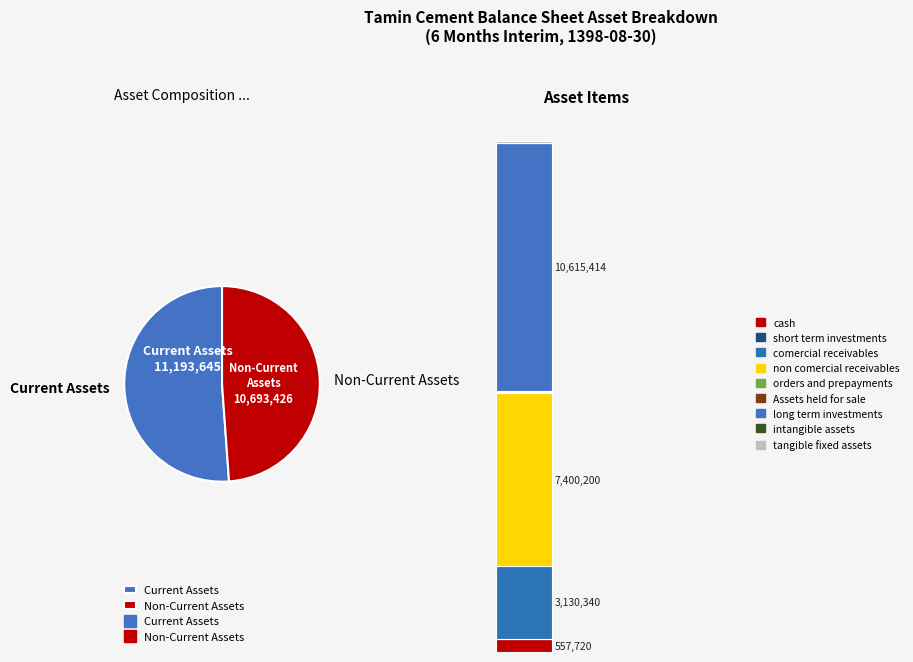

Is it true that Assets_held_for_sale is 10% of the pie?

False